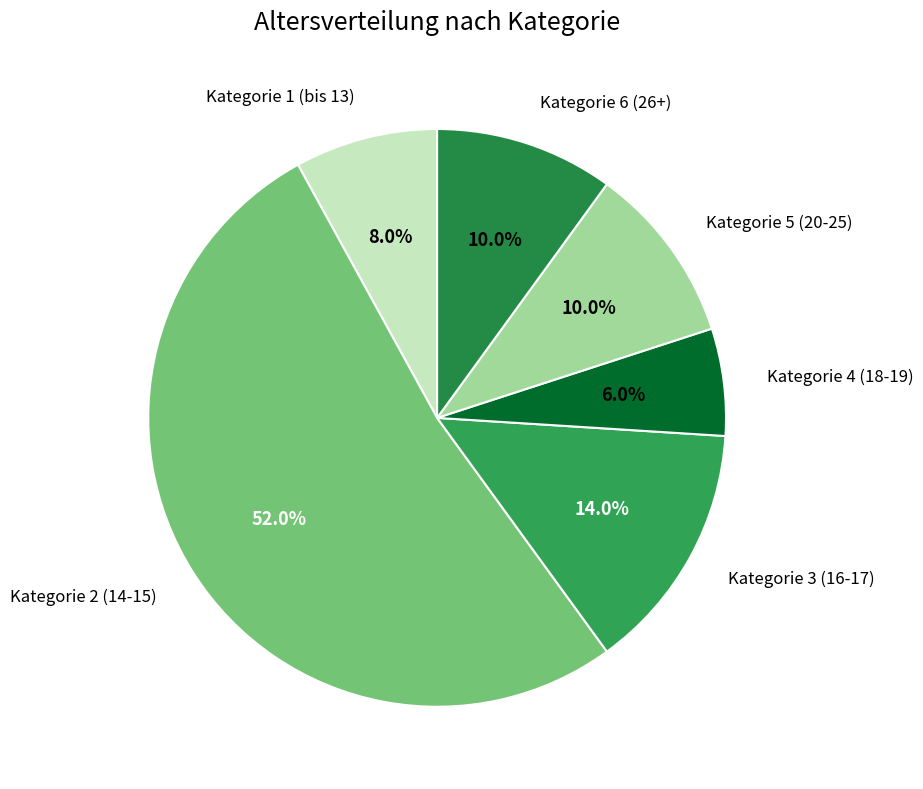

Which slice represents more than half of the pie?

2